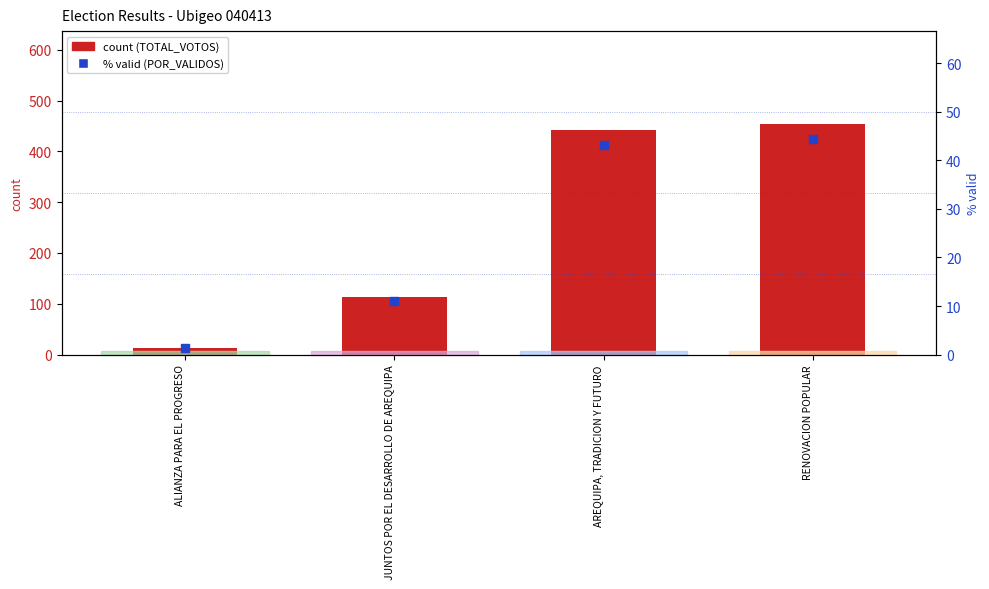

What is the total value across all series at RENOVACION POPULAR?

499.4